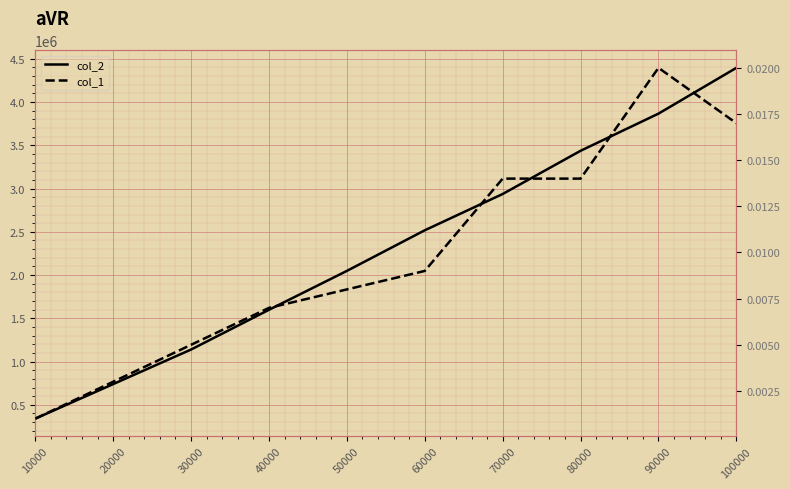

Which series changed the most between 20000 and 80000?

col_2